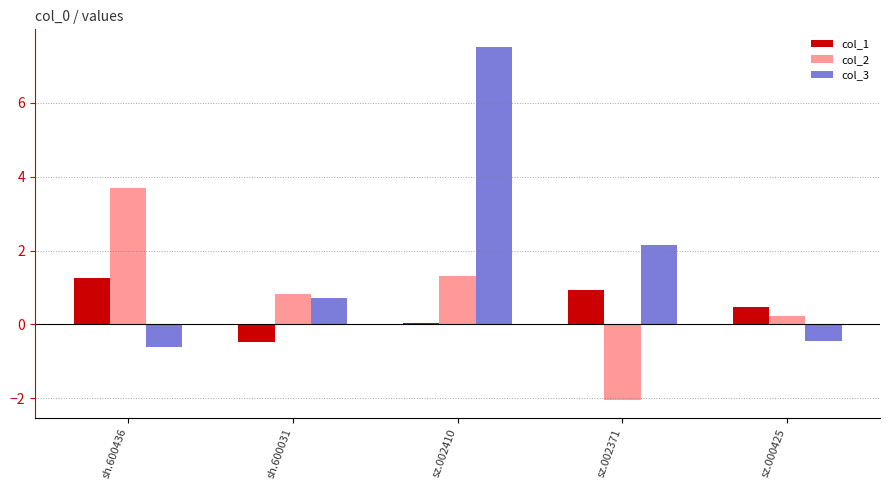

What is the label of the 2nd bar from the right?

sz.002371